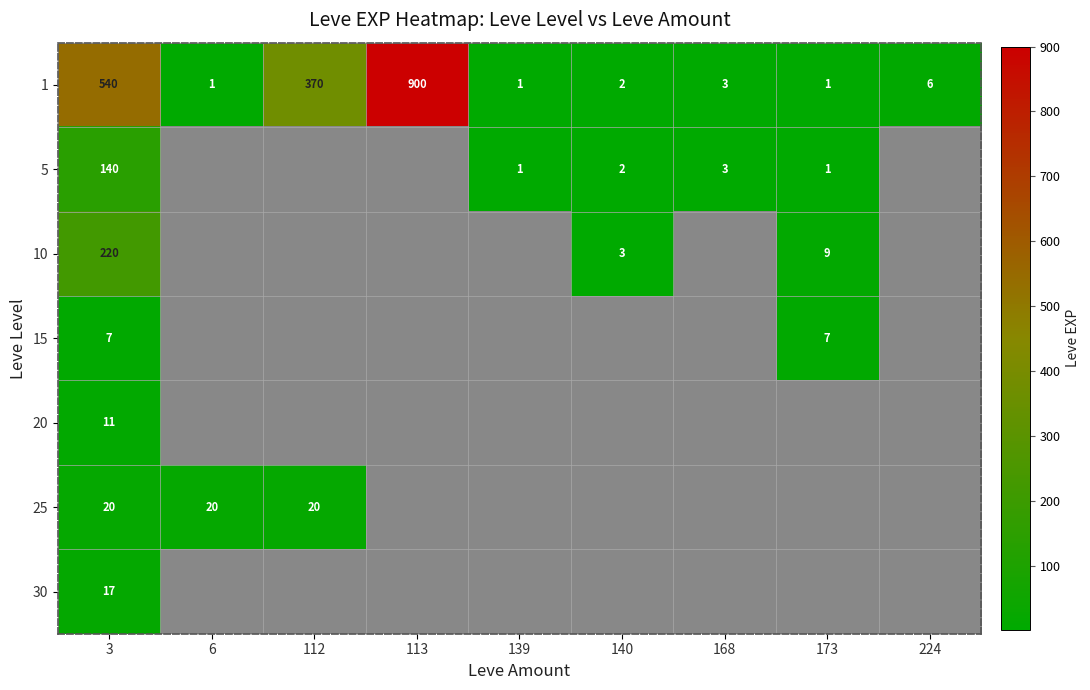

Where is 1 nearest to the value 450?

112